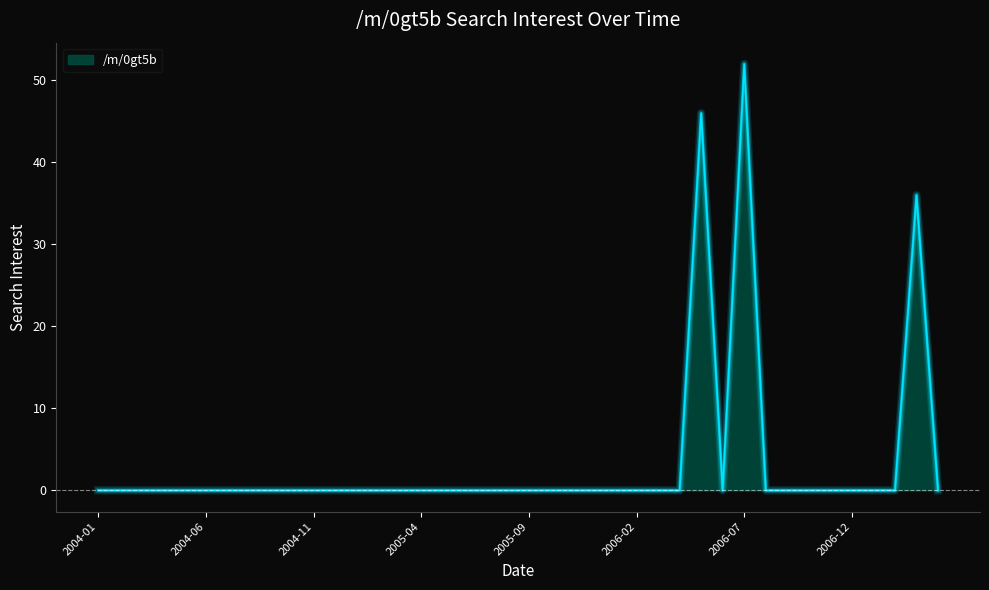

What is the sum of all values?

134